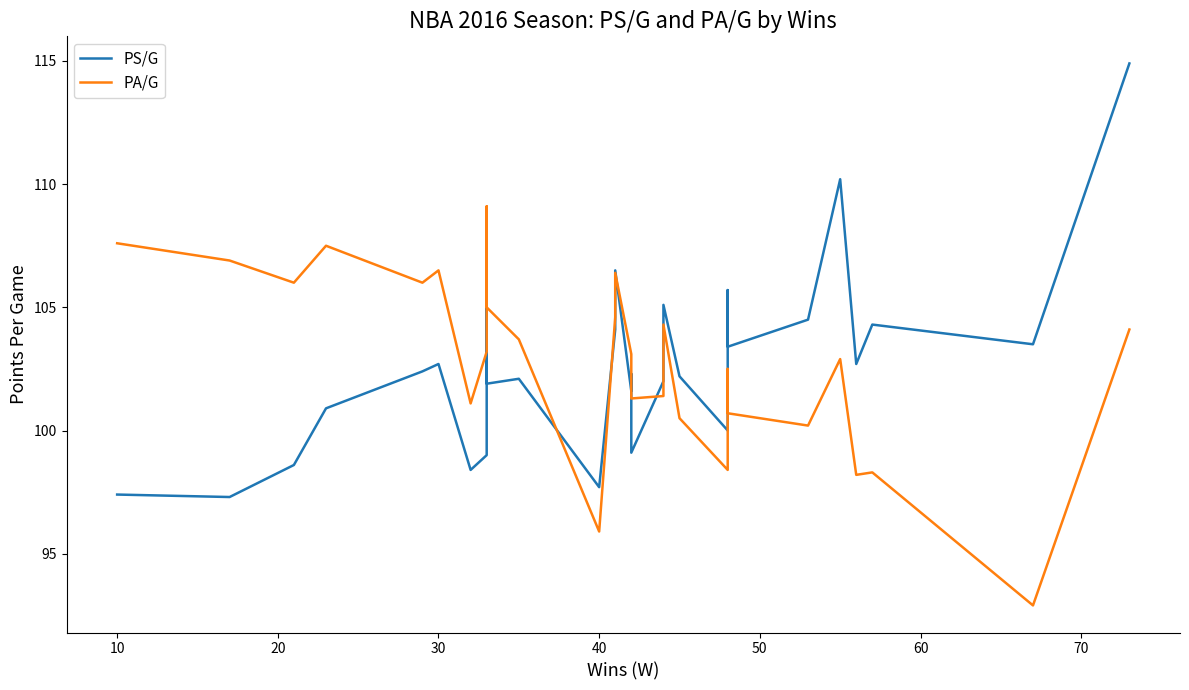

What is the sum of all PA/G values?

3080.1